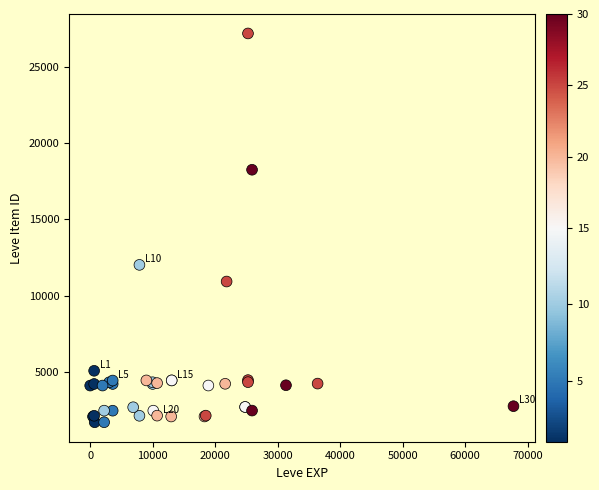

What Y value in the scatter plot is closest to 14448?

12018